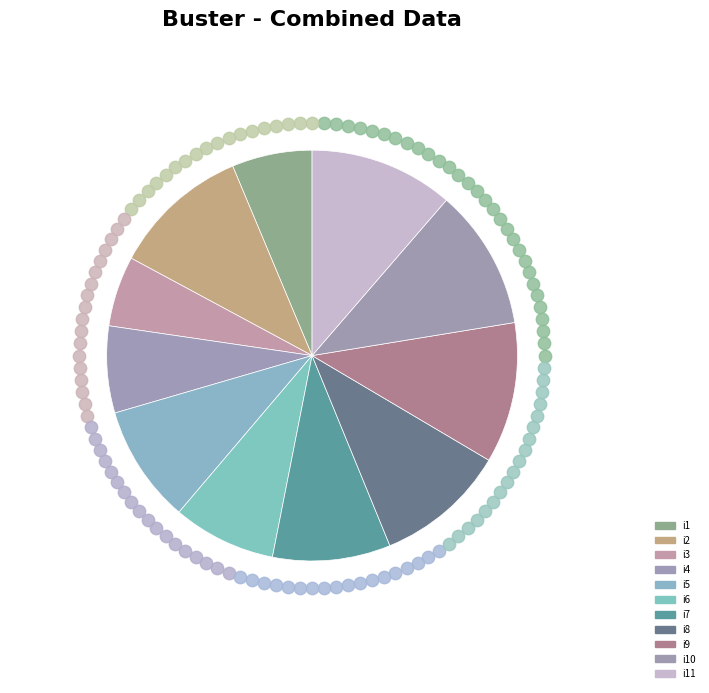

To the nearest percent, what is the combined percentage of i5 and i2?

20%